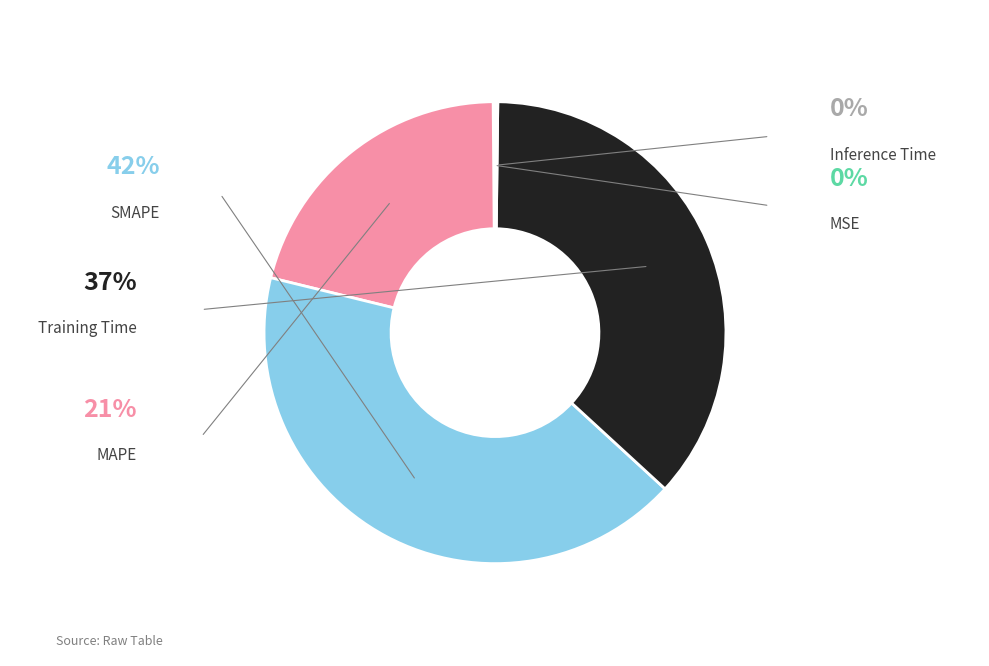

To the nearest percent, what is the difference between the MAPE and SMAPE slice percentages?

21%